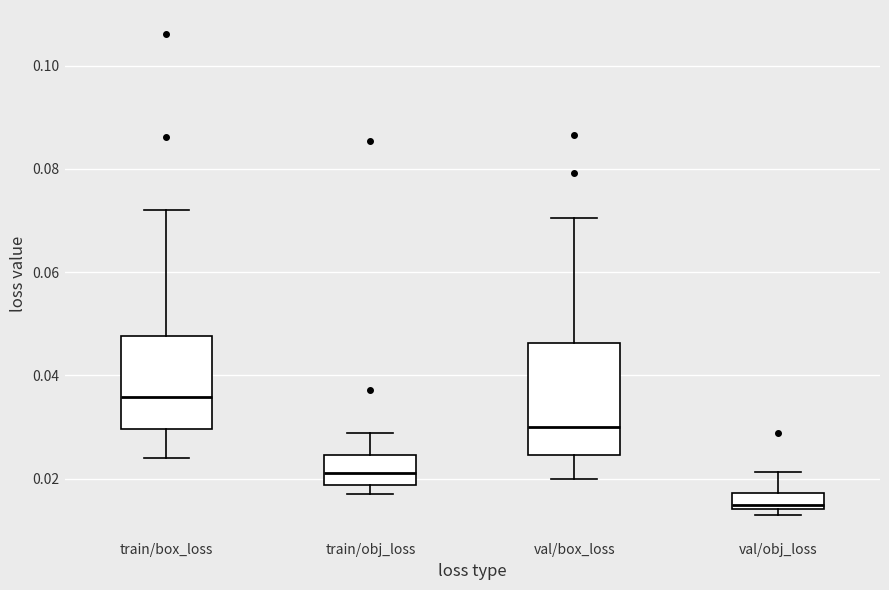

Which box has the lowest median line?

val/obj_loss